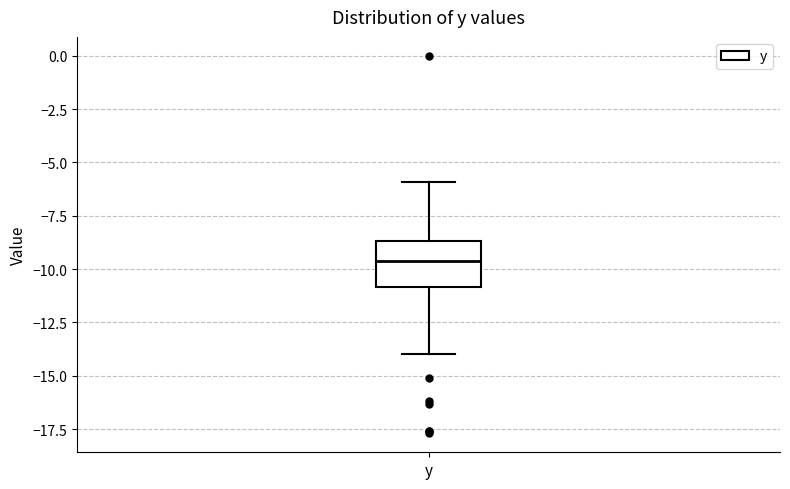

Where is the lower edge of the box for y on the y-axis? The values are not printed on the chart, so give them approximately, as read against the axis.

-11.0